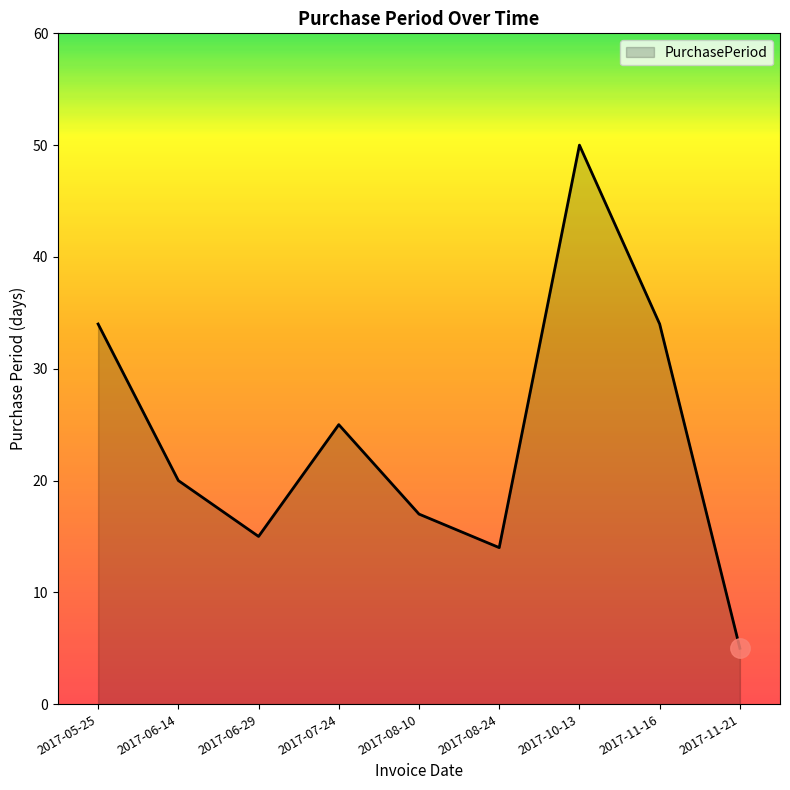

True or false: the data shows 15 at 2017-11-16.

False